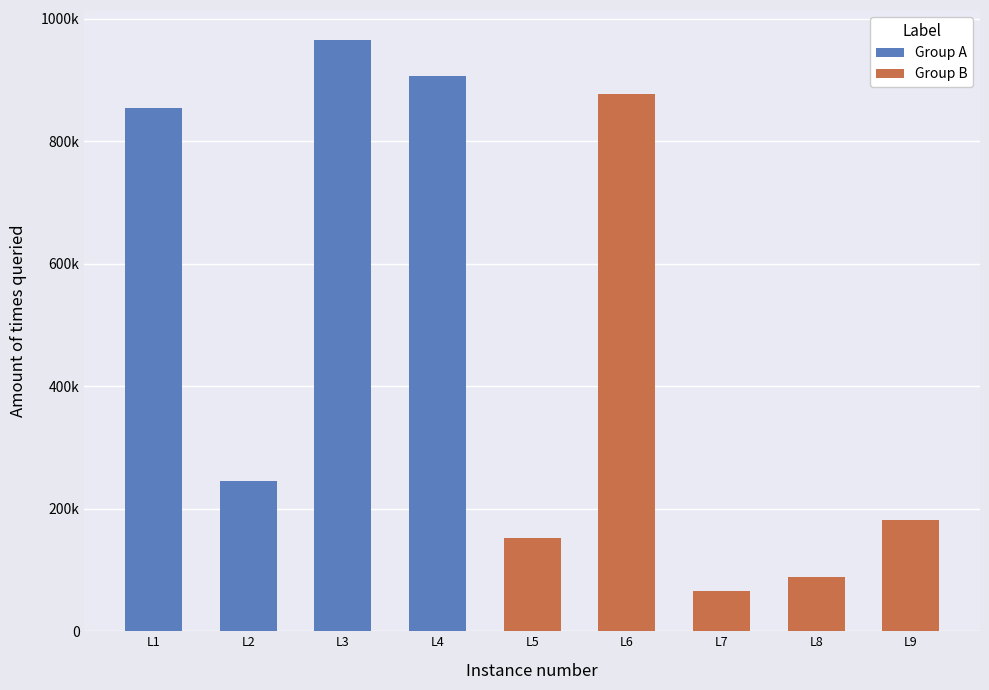

The chart shows a value of 1711936 at 过方广不遇主僧留示. True or false?

False